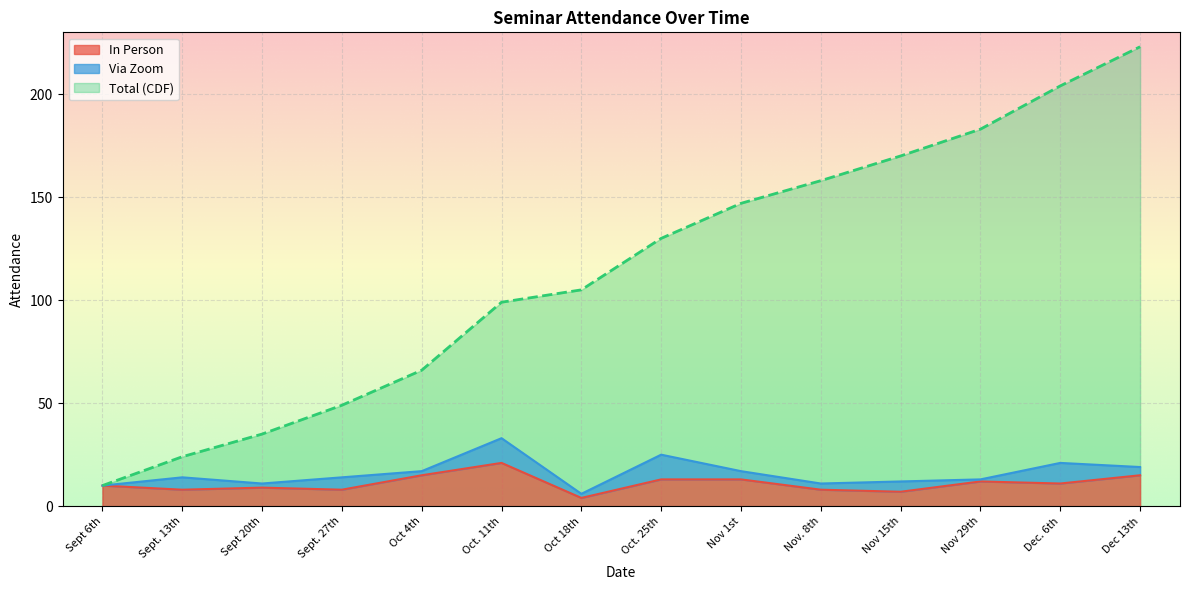

True or false: In Person and Total (CDF) intersect in this chart.

False